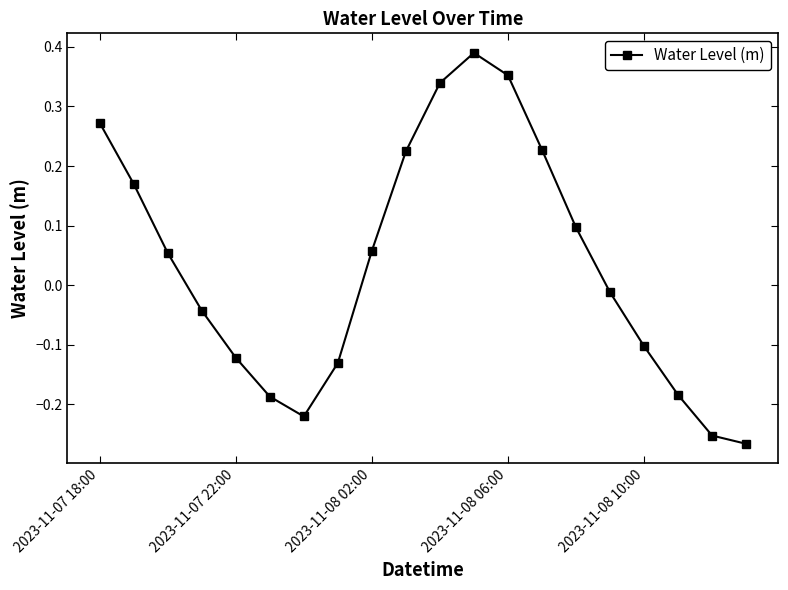

Is this an area chart (filled region under the line)?

No